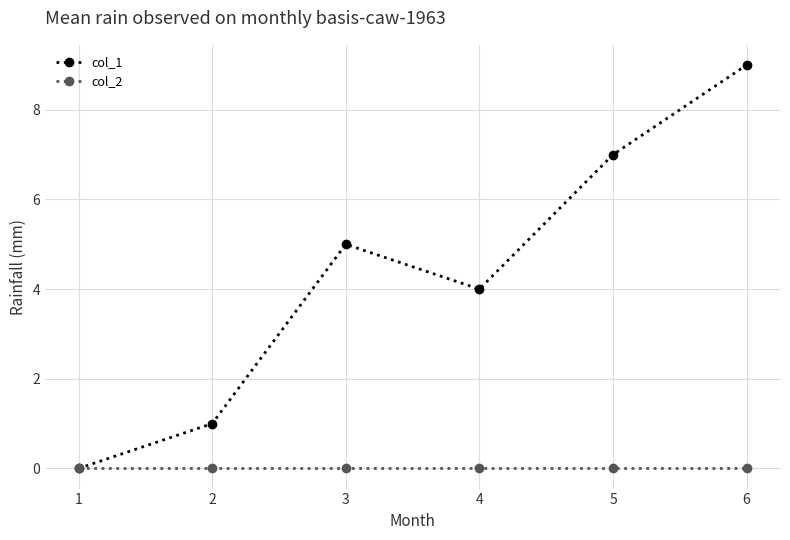

How many col_1 values are between 1 and 7?

4